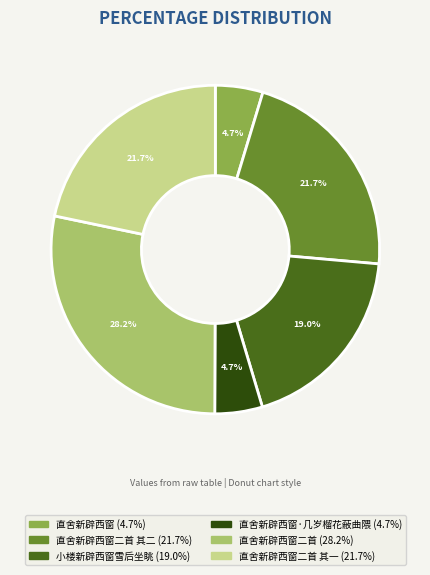

Is there a majority slice in this chart?

No